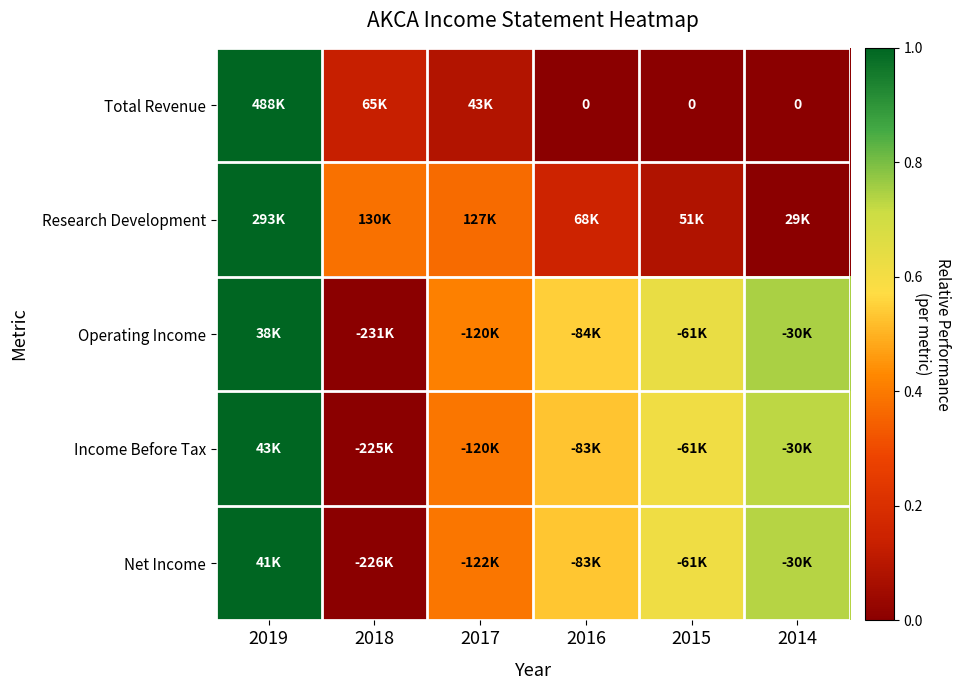

Is the value of Total Revenue at 2018 greater than the value of Research Development at 2016?

No